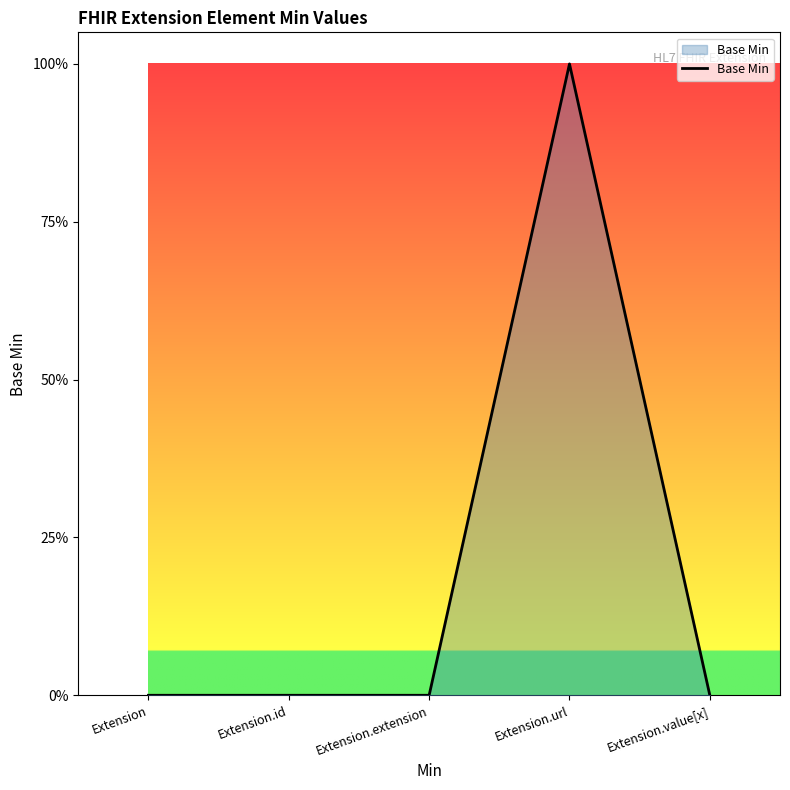

What is the label of the 4th point from the right?

Extension.id